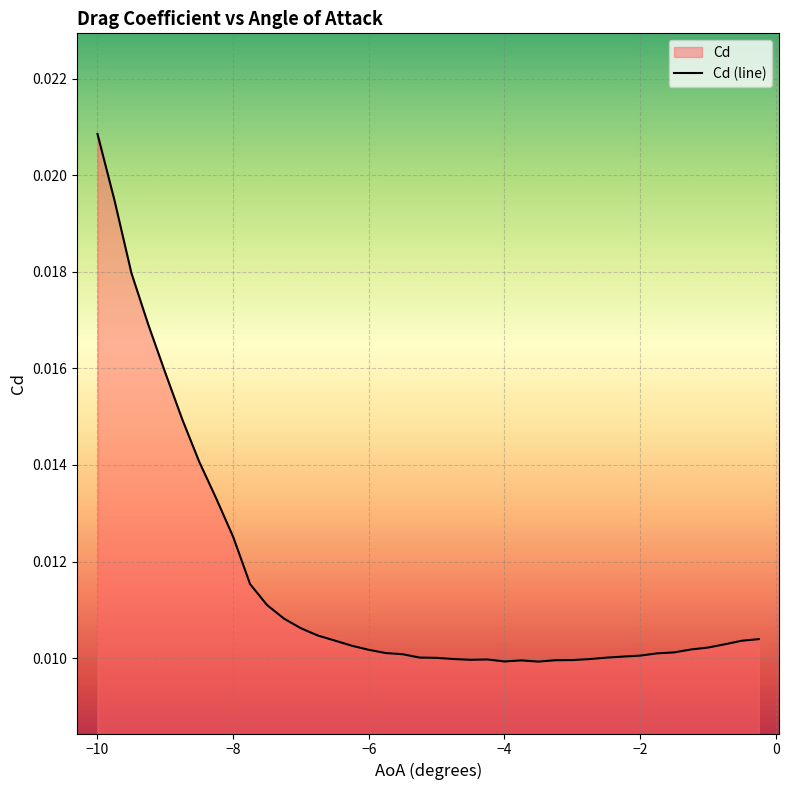

Which label corresponds to the largest value in the chart?

−10